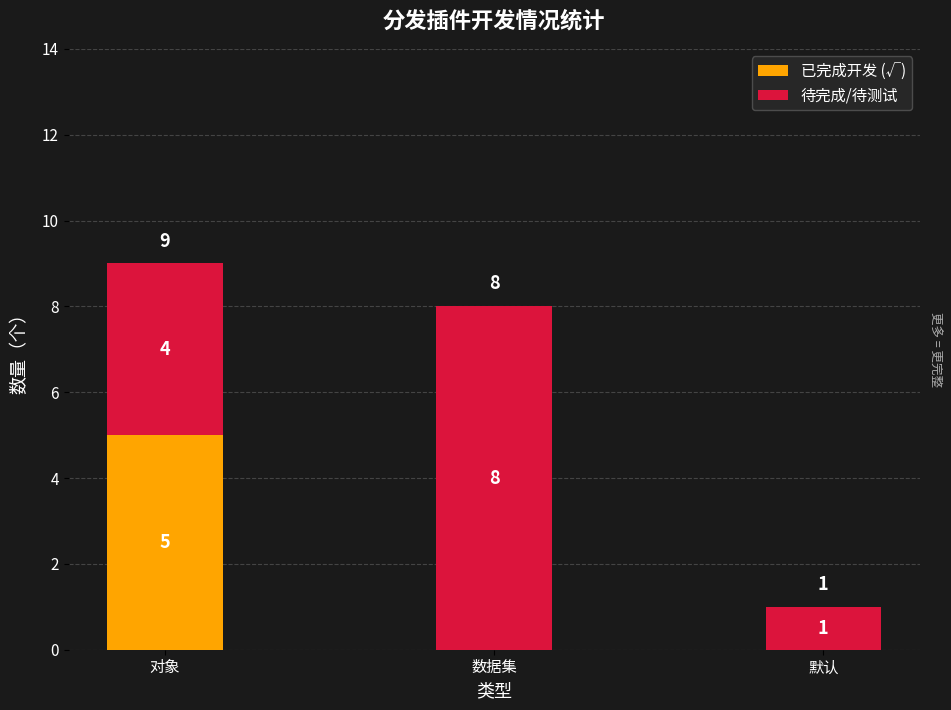

The value of 已完成开发 (√) at 默认 is 2. True or false?

False